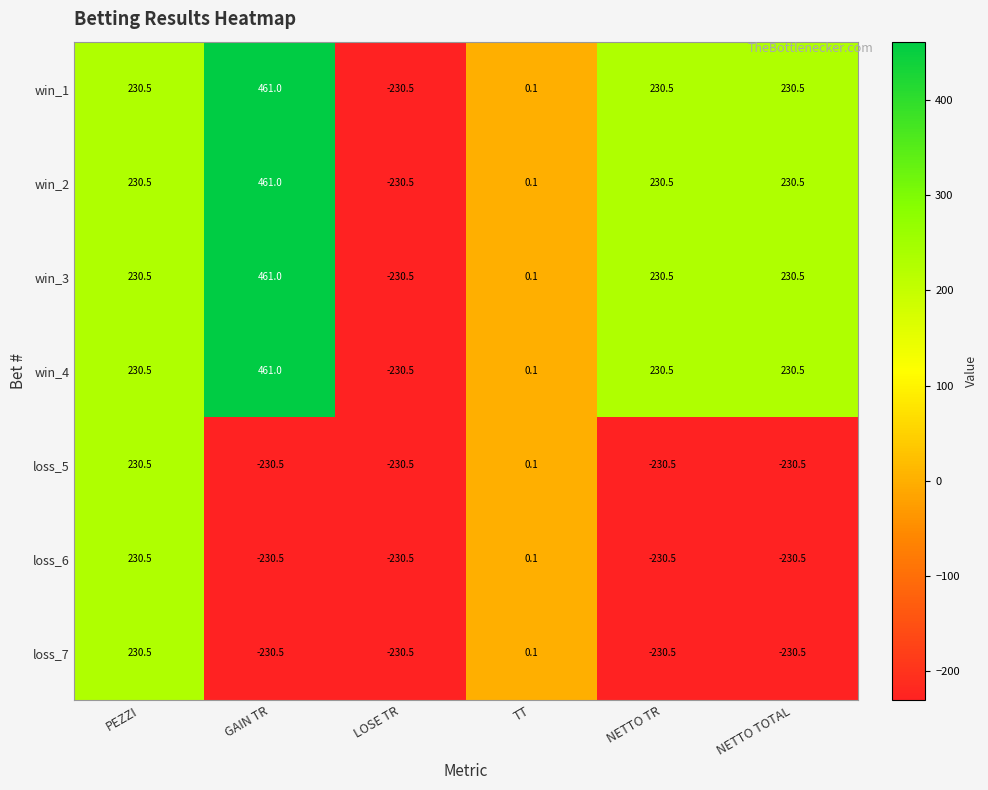

What is the difference between the highest and lowest values at NETTO TOTAL?

461.0